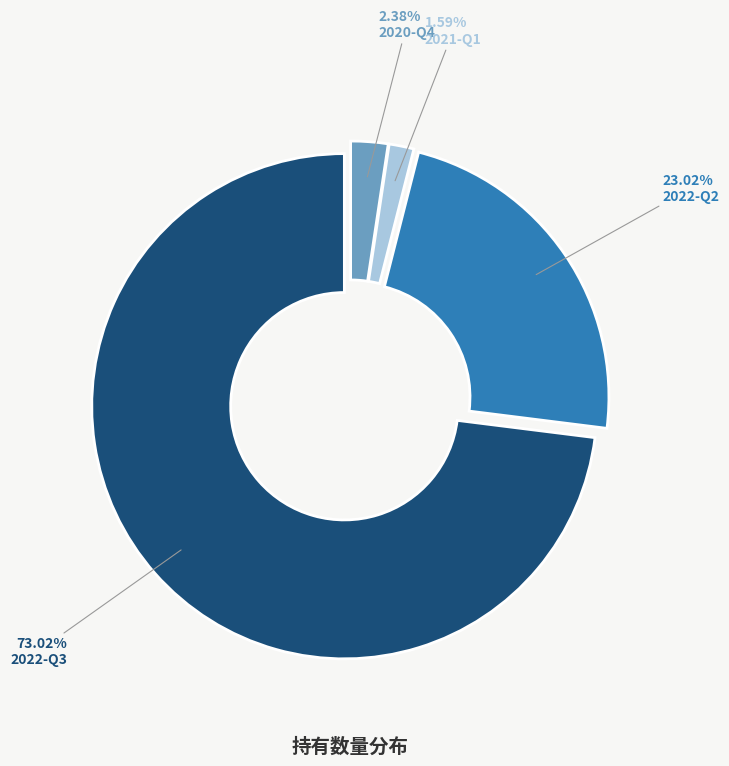

To the nearest percent, what is the combined percentage of 2022-Q3 and 2022-Q2?

96%